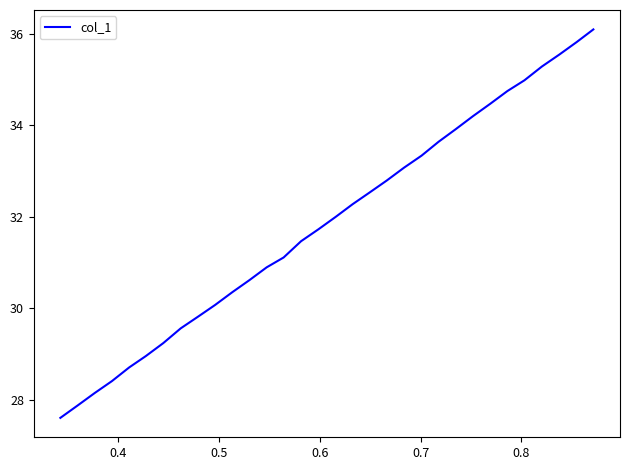

What is the maximum value shown in the chart?

36.1